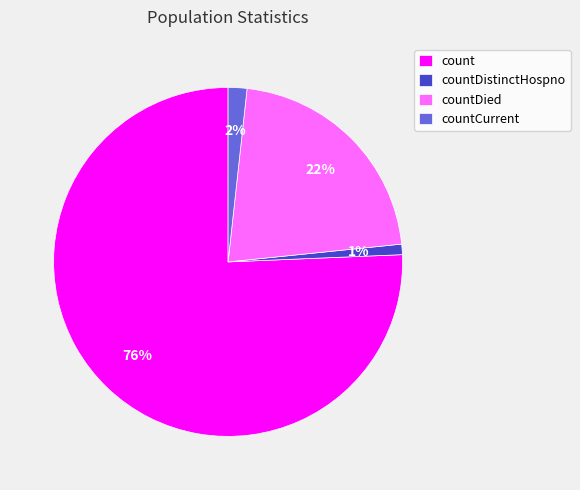

How many slices are in this pie chart?

4